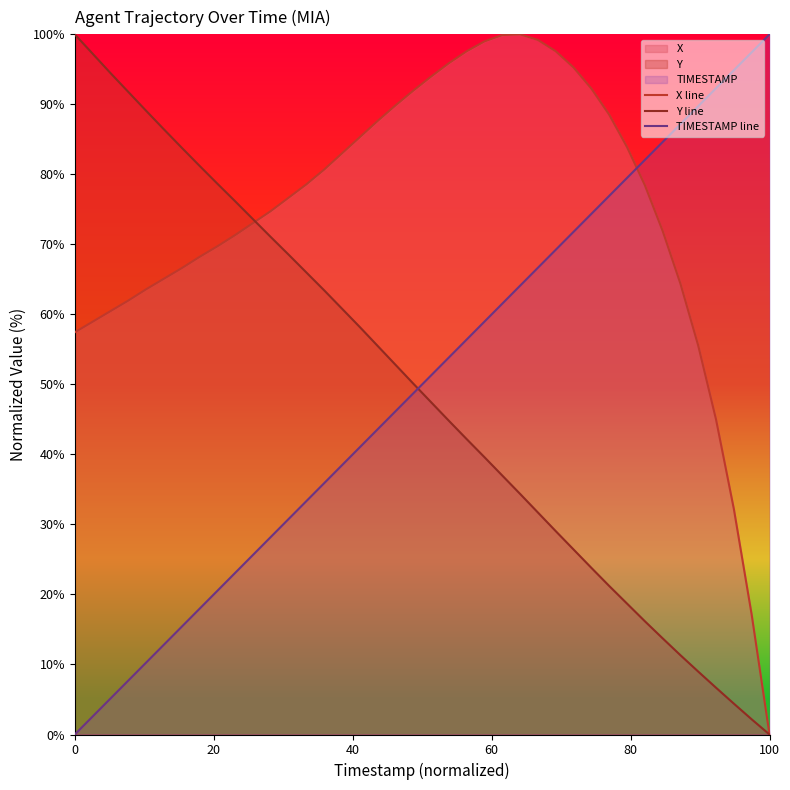

Rank the series at 20 from highest to lowest value.

Y line, X line, TIMESTAMP line